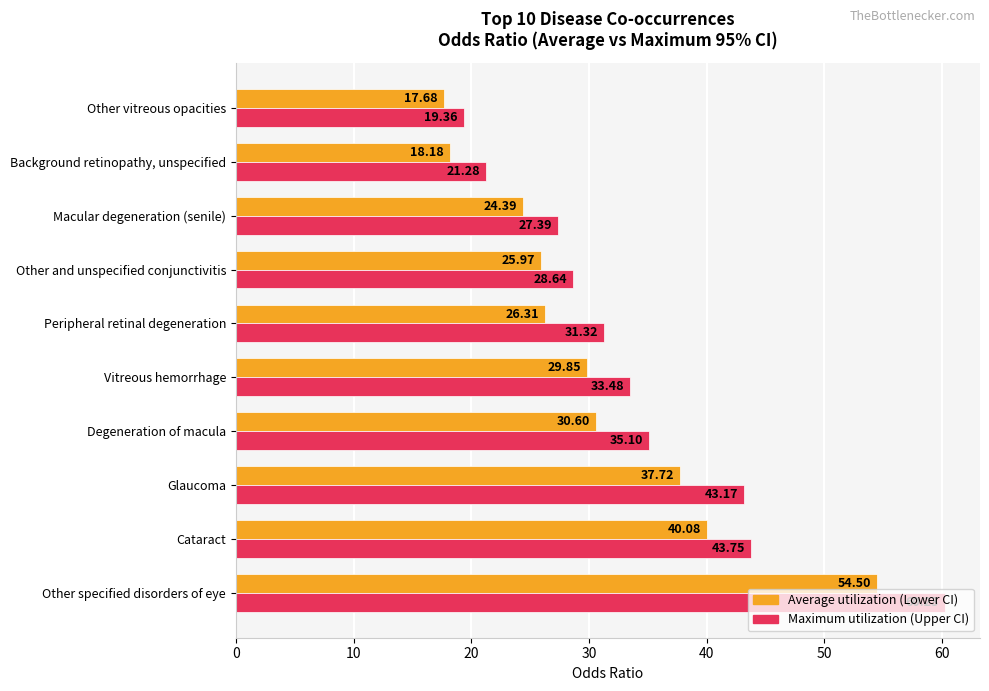

What is the total value across all series at Peripheral retinal degeneration?

57.6